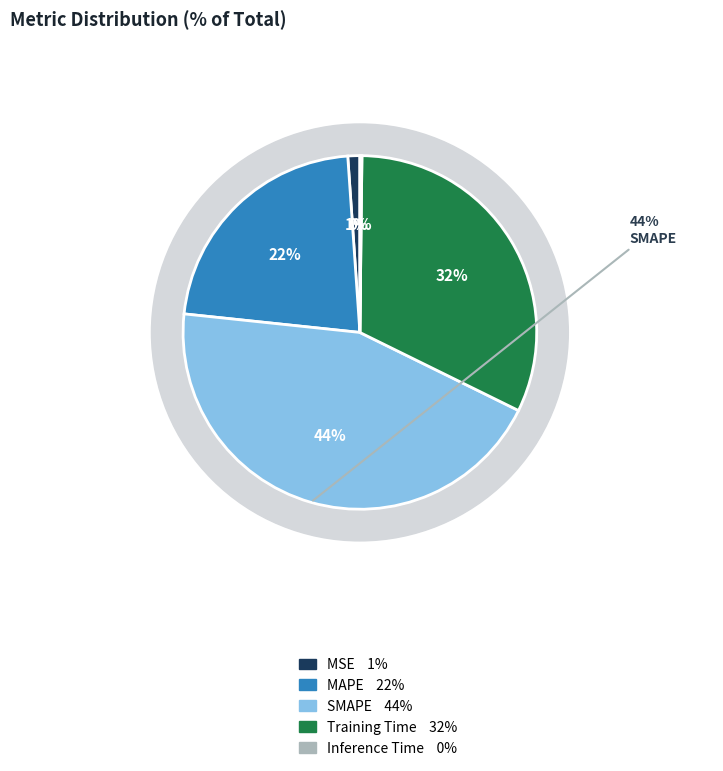

Does Inference Time account for over 50% of the chart?

No